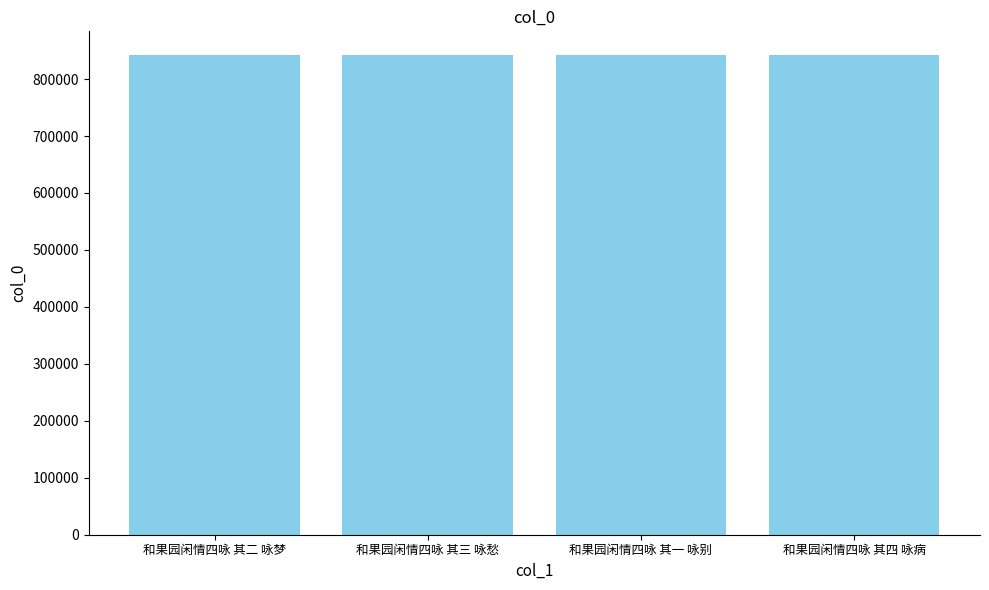

Read the value at 和果园闲情四咏 其三 咏愁.

841698